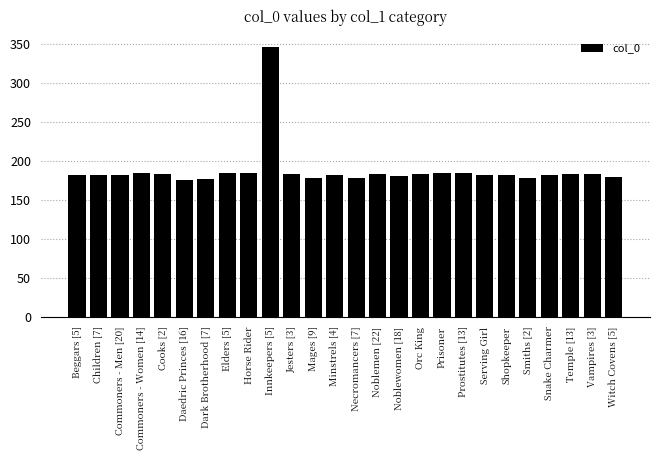

Is it true that the value at Temple [13] is 183.1?

True